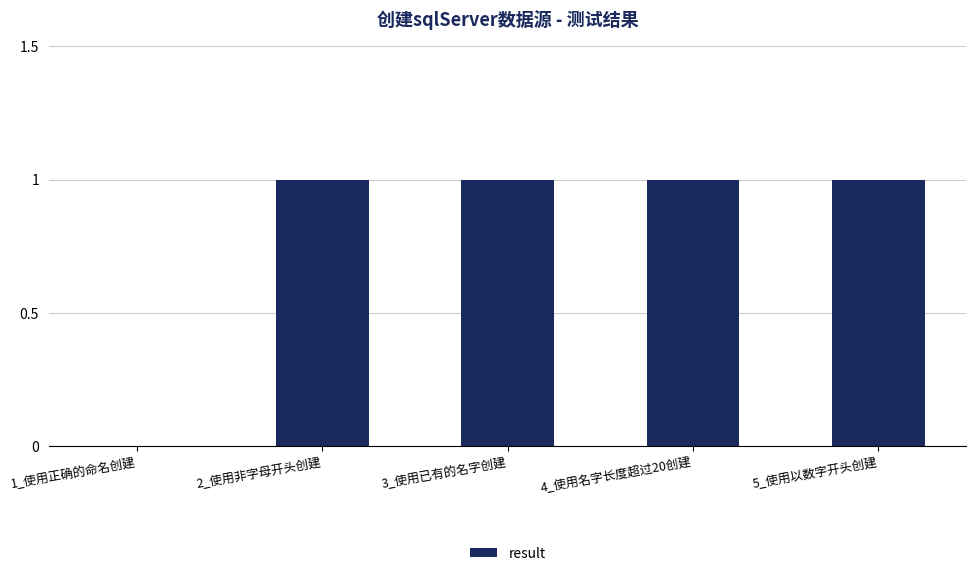

What is the sum of all values?

4